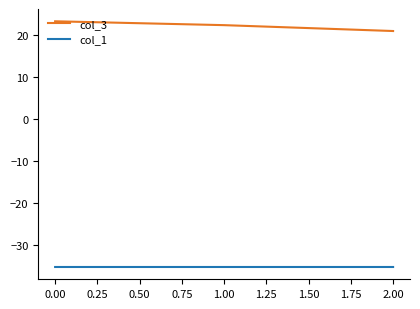

What are all the series names shown in the legend?

col_3, col_1